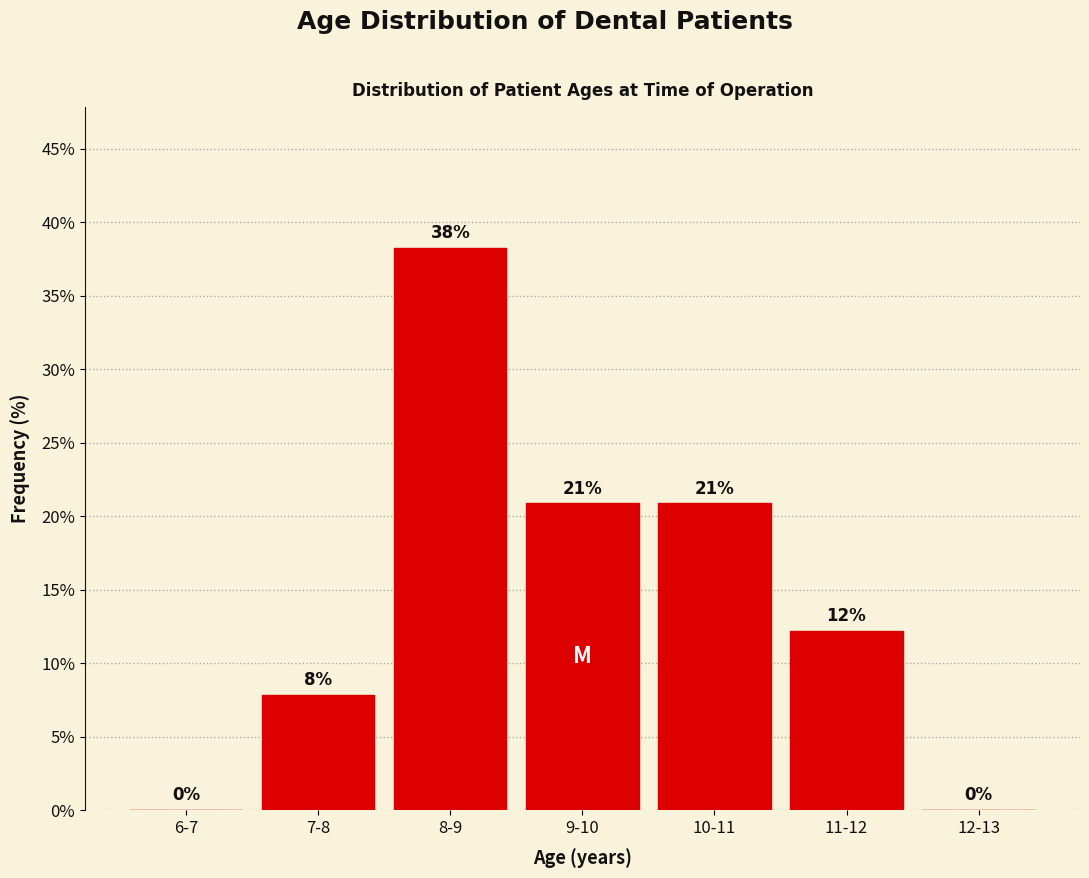

Are the bars horizontal?

No